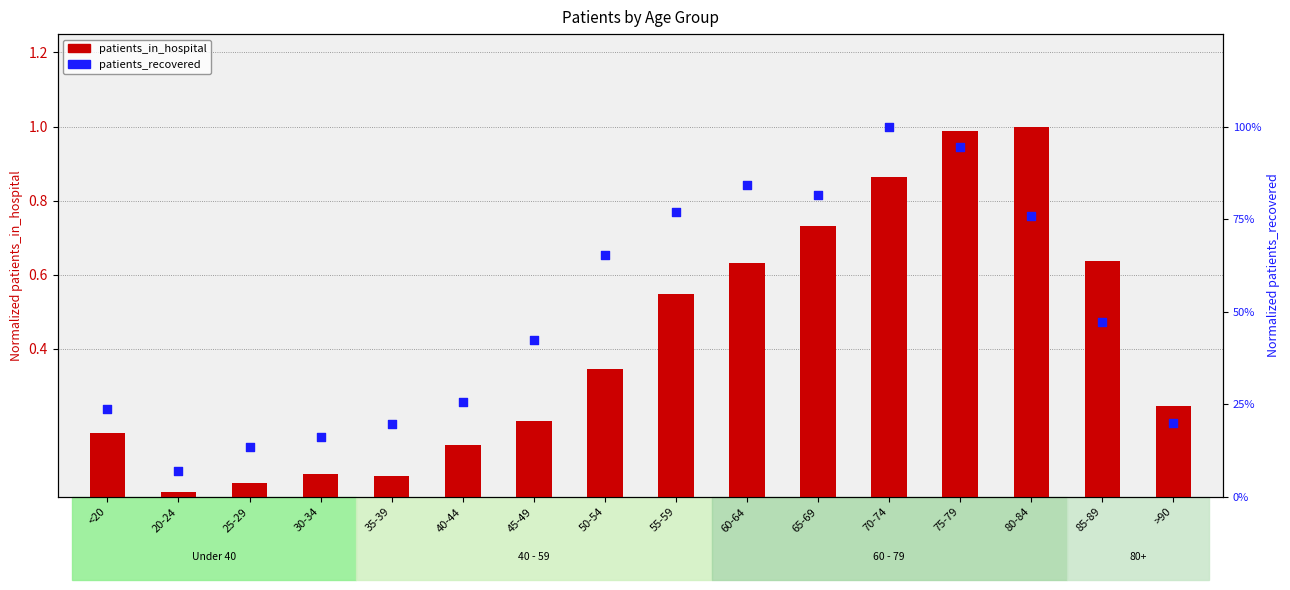

At which category is the sum across all series the highest?

75-79